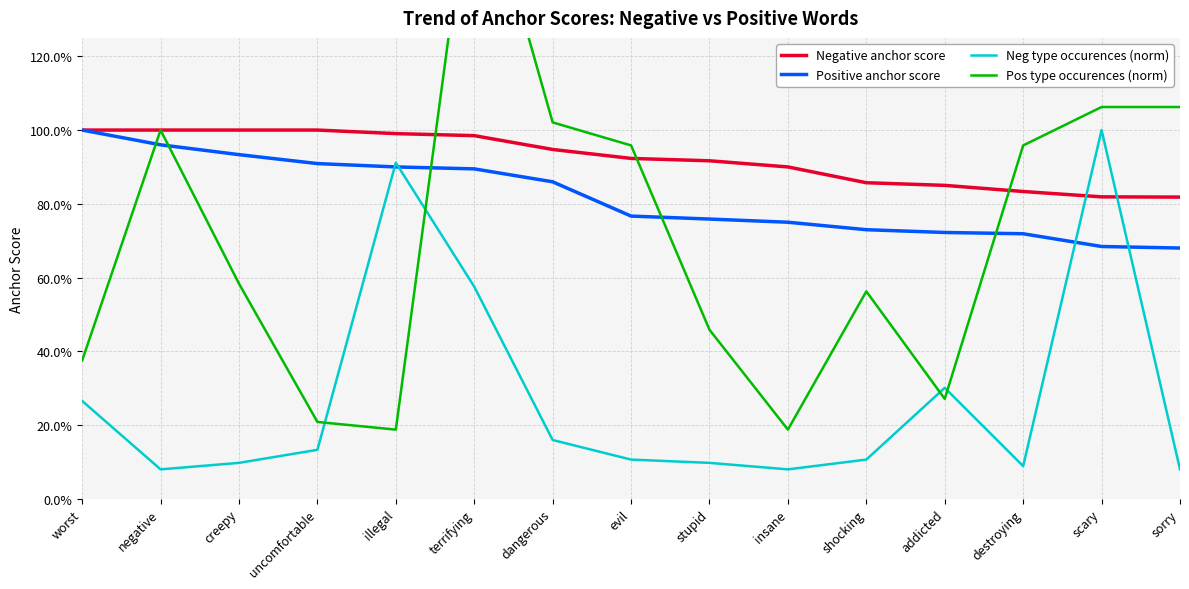

True or false: Positive anchor score and Negative anchor score intersect in this chart.

False